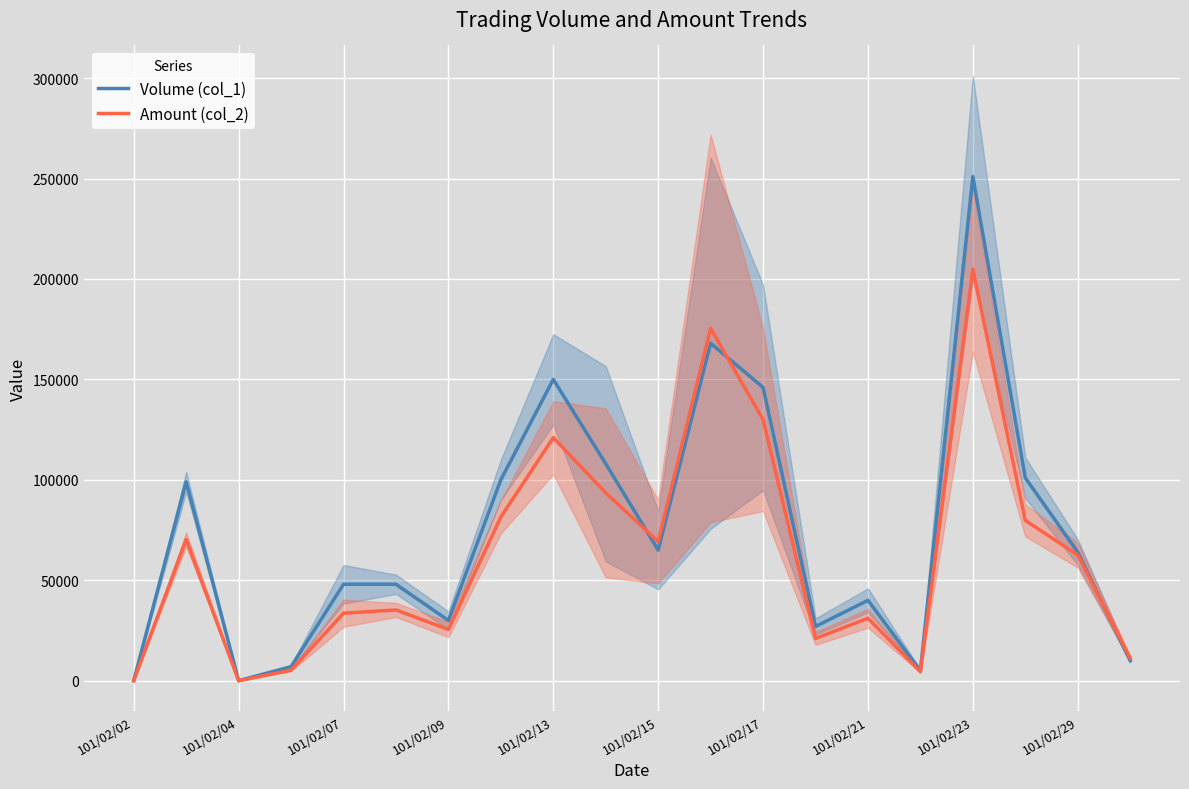

The value of Amount (col_2) at 101/02/02 is 139651. True or false?

False